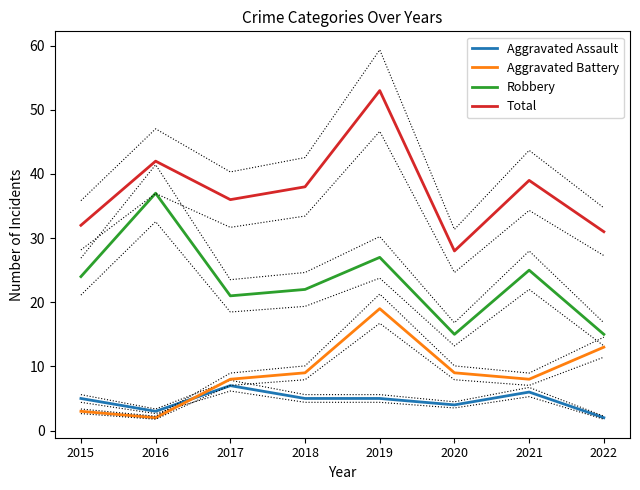

Where is the first local maximum for Aggravated Assault?

2017